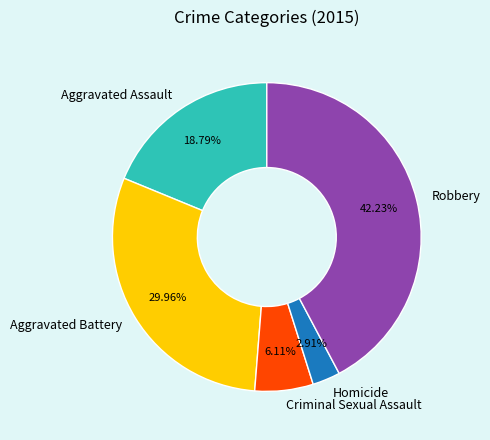

Combined, do Aggravated Battery and Aggravated Assault account for over 50%?

No